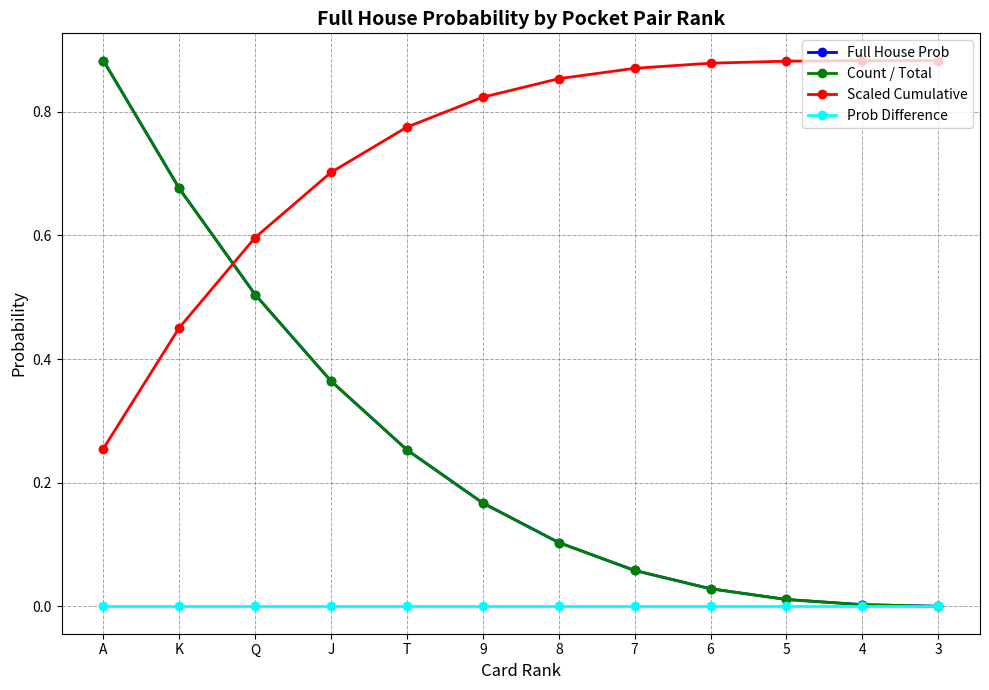

Which category has the lowest value across all series?

A